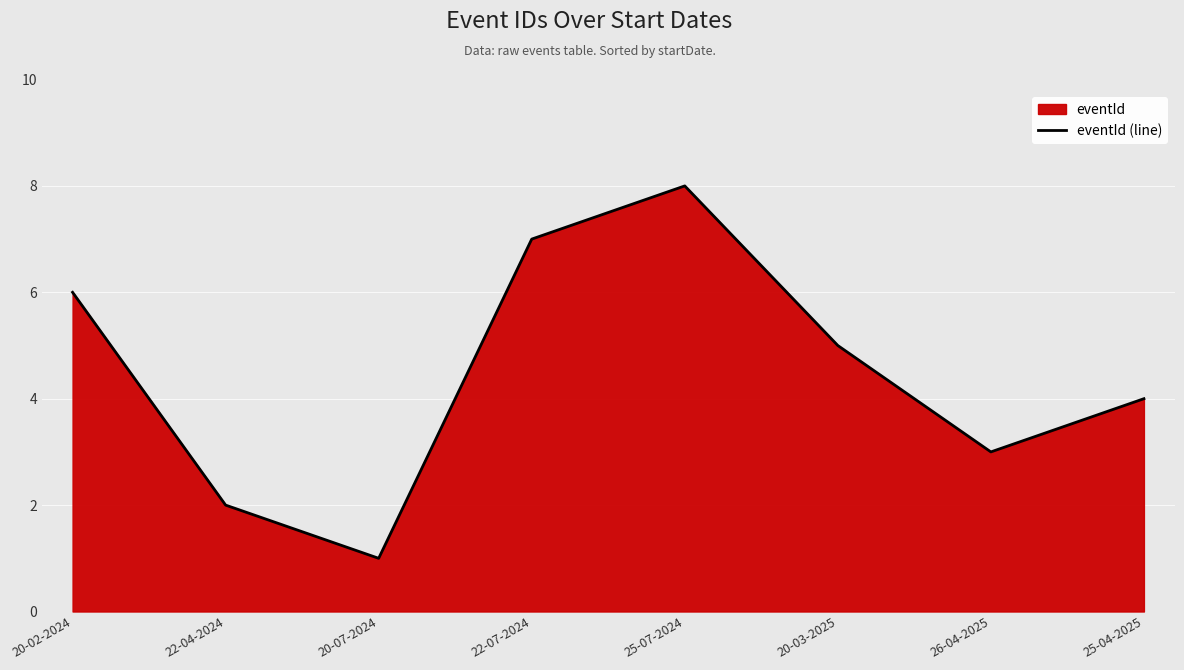

Count the number of categories in the chart.

8